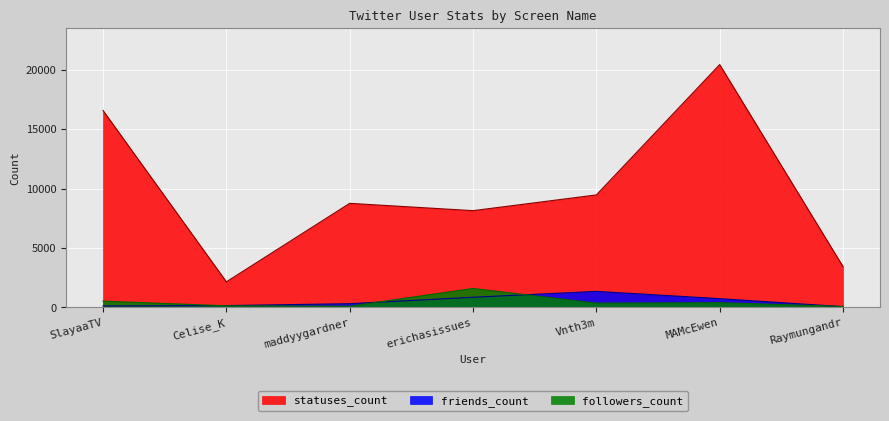

Reading left to right, extract all data points from this chart.

followers_count: SlayaaTV=531	Celise_K=139	maddyygardner=112	erichasissues=1597	Vnth3m=364	MAMcEwen=406	Raymungandr=86
friends_count: SlayaaTV=123	Celise_K=156	maddyygardner=317	erichasissues=858	Vnth3m=1354	MAMcEwen=741	Raymungandr=67
statuses_count: SlayaaTV=16583	Celise_K=2158	maddyygardner=8767	erichasissues=8151	Vnth3m=9475	MAMcEwen=20451	Raymungandr=3435